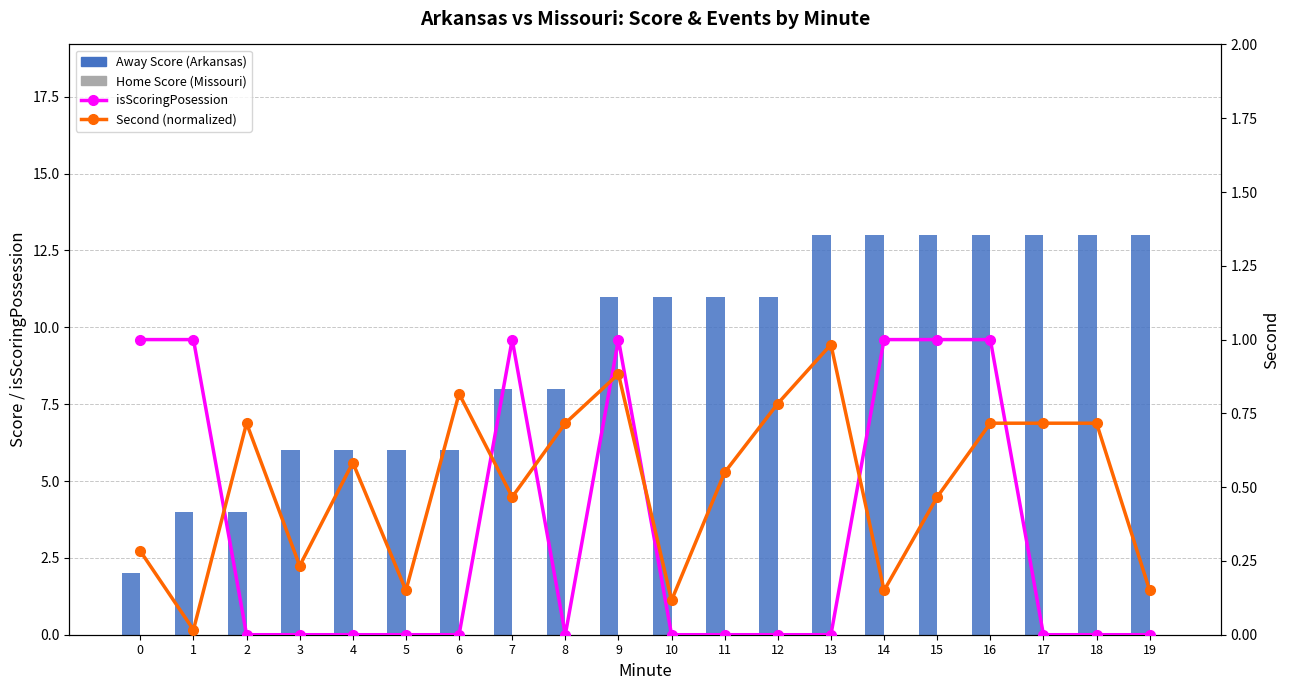

Reading left to right, transcribe all the data shown in this chart.

Away Score (Arkansas): 2.0	4.0	4.0	6.0	6.0	6.0	6.0	8.0	8.0	11.0	11.0	11.0	11.0	13.0	13.0	13.0	13.0	13.0	13.0	13.0
Home Score (Missouri): 0.0	0.0	0.0	0.0	0.0	0.0	0.0	0.0	0.0	0.0	0.0	0.0	0.0	0.0	0.0	0.0	0.0	0.0	0.0	0.0
isScoringPosession: 1.0	1.0	0.0	0.0	0.0	0.0	0.0	1.0	0.0	1.0	0.0	0.0	0.0	0.0	1.0	1.0	1.0	0.0	0.0	0.0
Second (normalized): 0.3	0.0	0.7	0.2	0.6	0.1	0.8	0.5	0.7	0.9	0.1	0.6	0.8	1.0	0.1	0.5	0.7	0.7	0.7	0.1